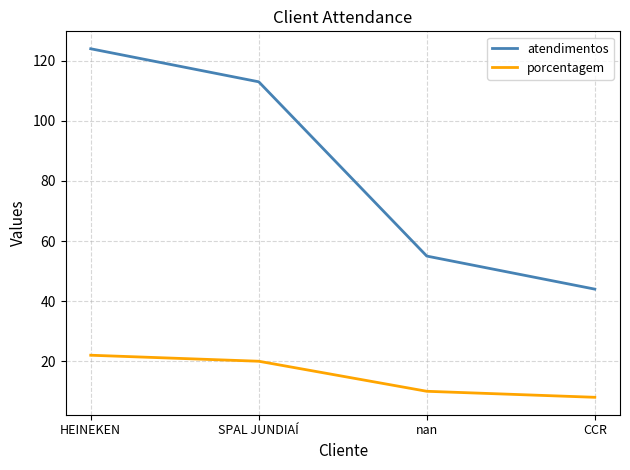

What is the difference between the porcentagem values at HEINEKEN and nan?

12